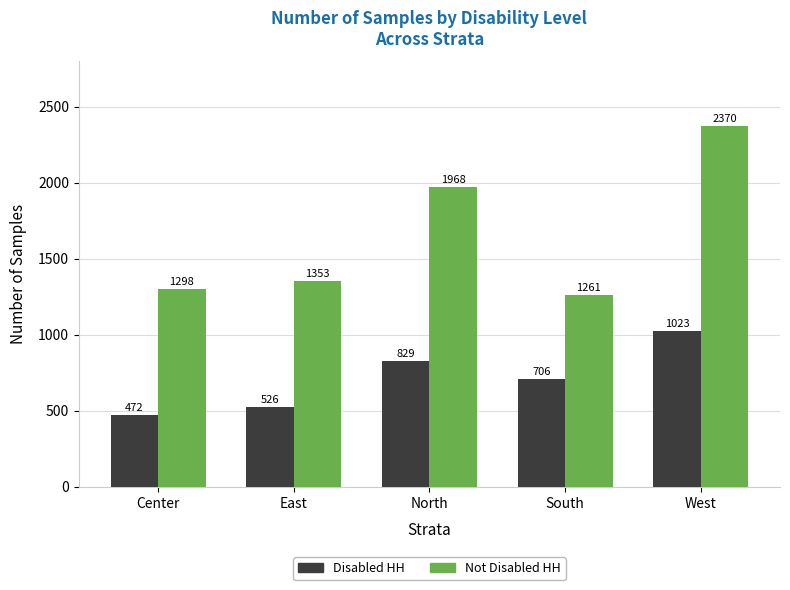

What is the average value of the Disabled HH series?

711